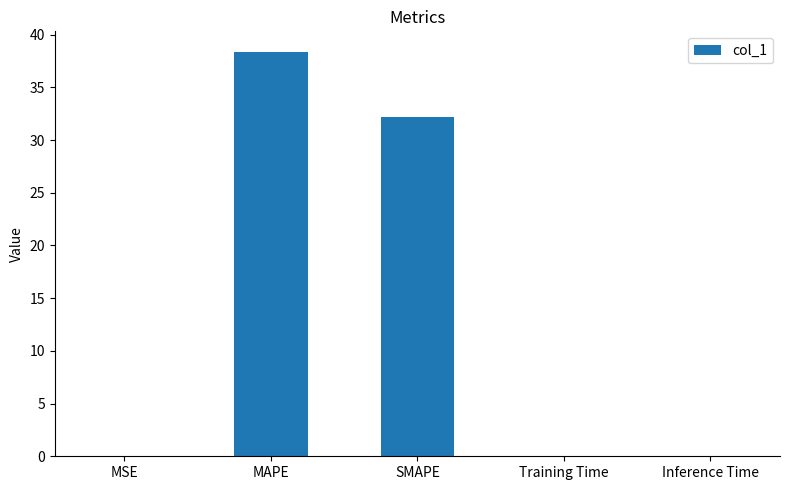

What is the sum of all values?

70.8